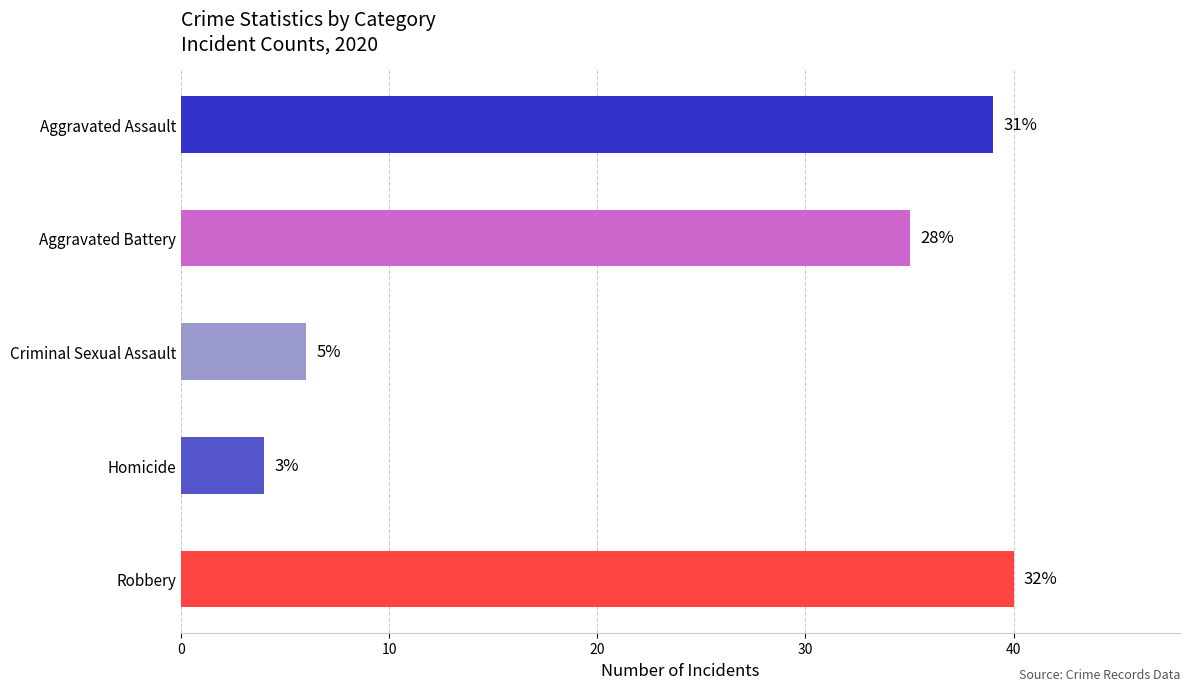

Are the bars horizontal?

Yes